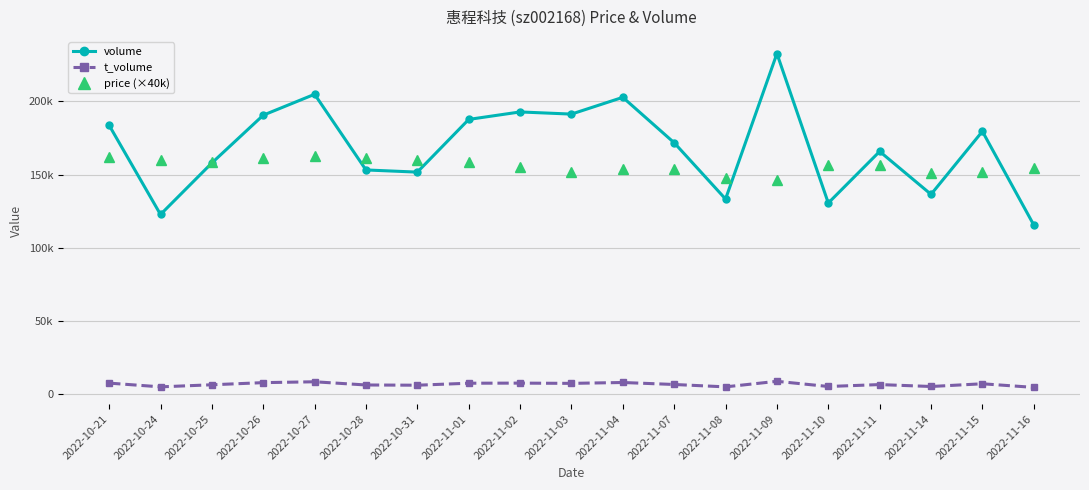

How many interior local peaks does the t_volume series have?

6